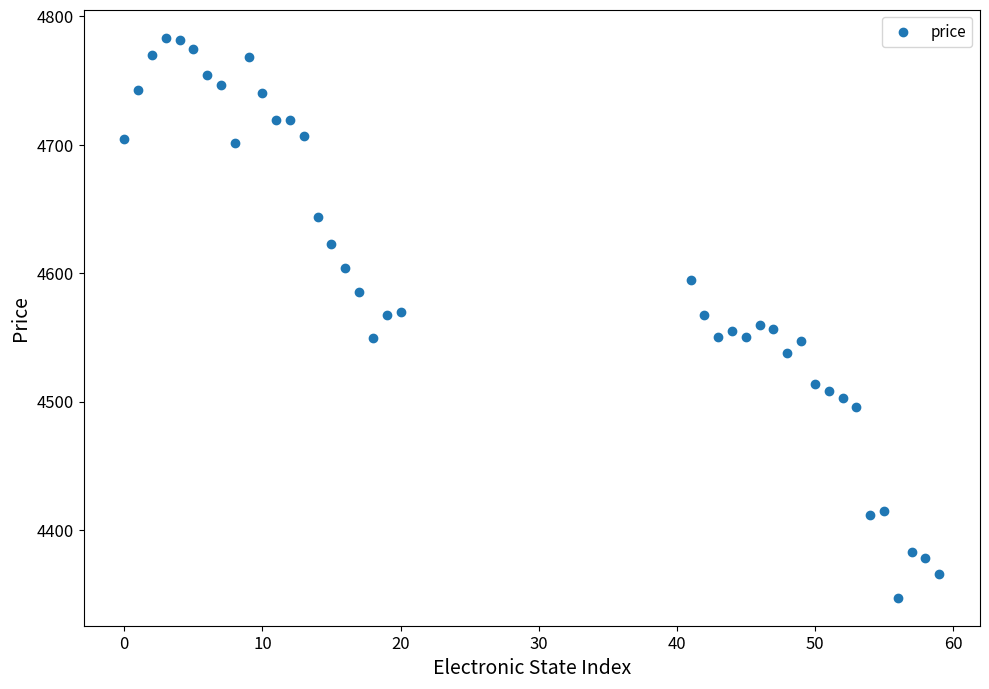

What is the range of X values (max minus min)?

59.0